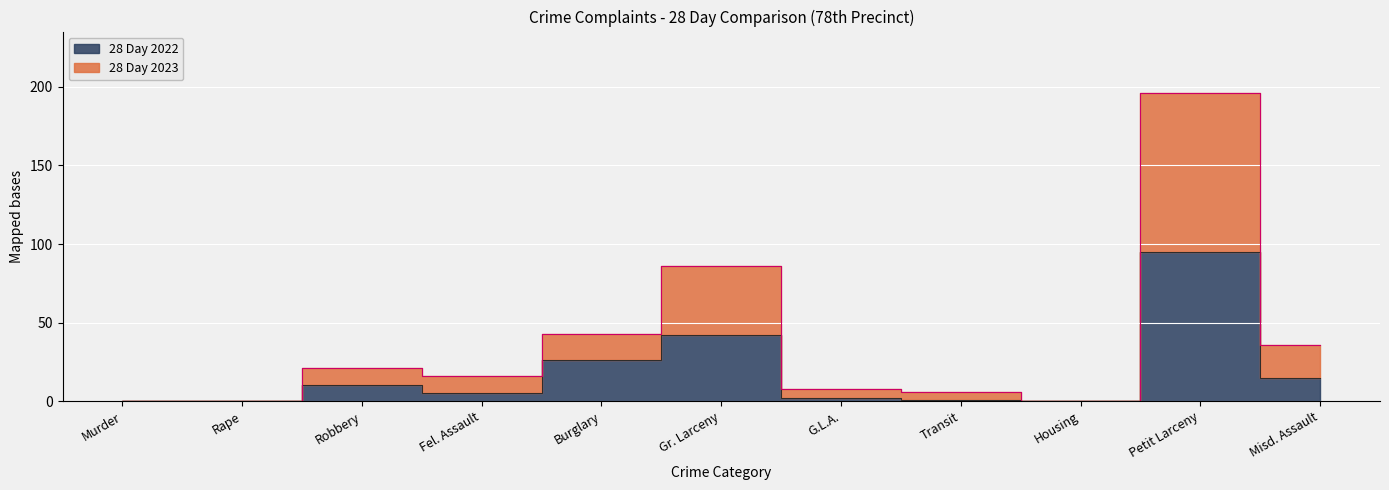

Reading left to right, extract all data points from this chart.

28 Day 2023: 0	0	21	16	43	86	8	6	0	196	36
28 Day 2022: 0	0	10	5	26	42	2	1	0	95	15